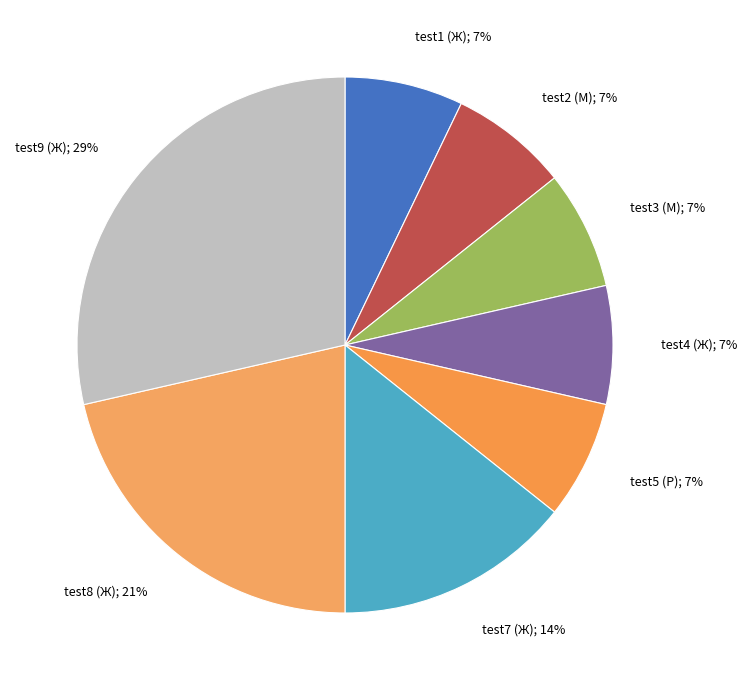

To the nearest percent, what percentage of the pie is test3 (М)?

7%